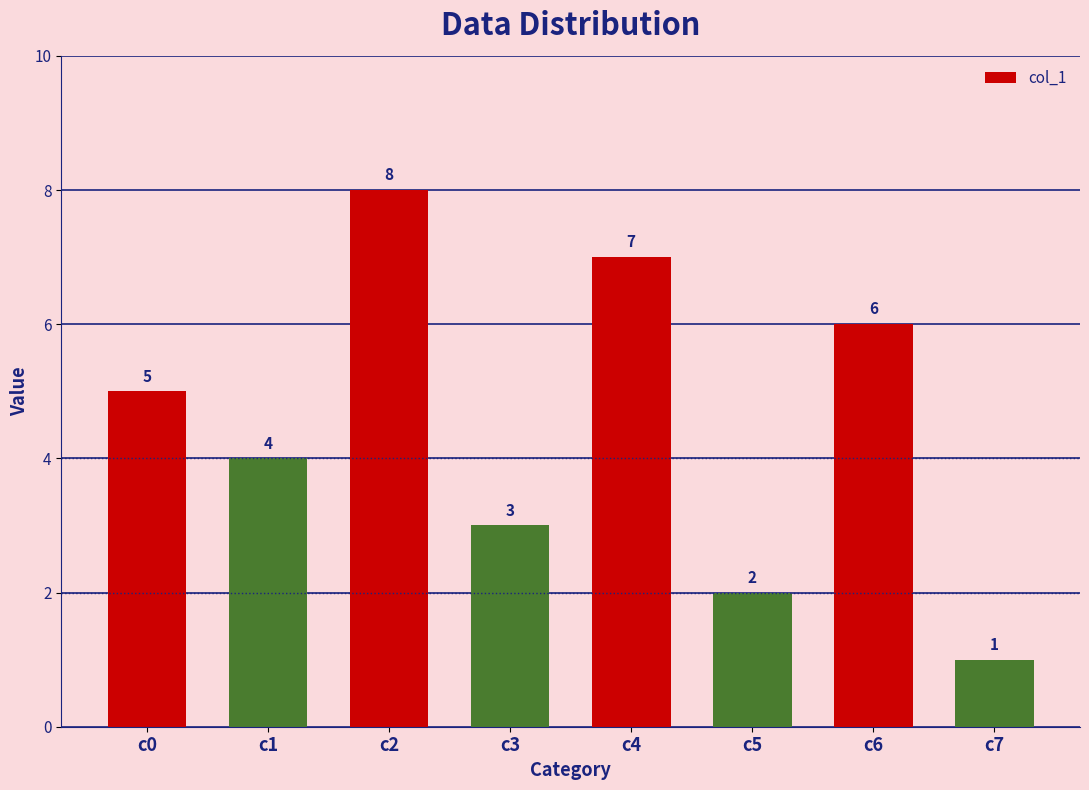

What is the value of the 1st bar from the left?

5